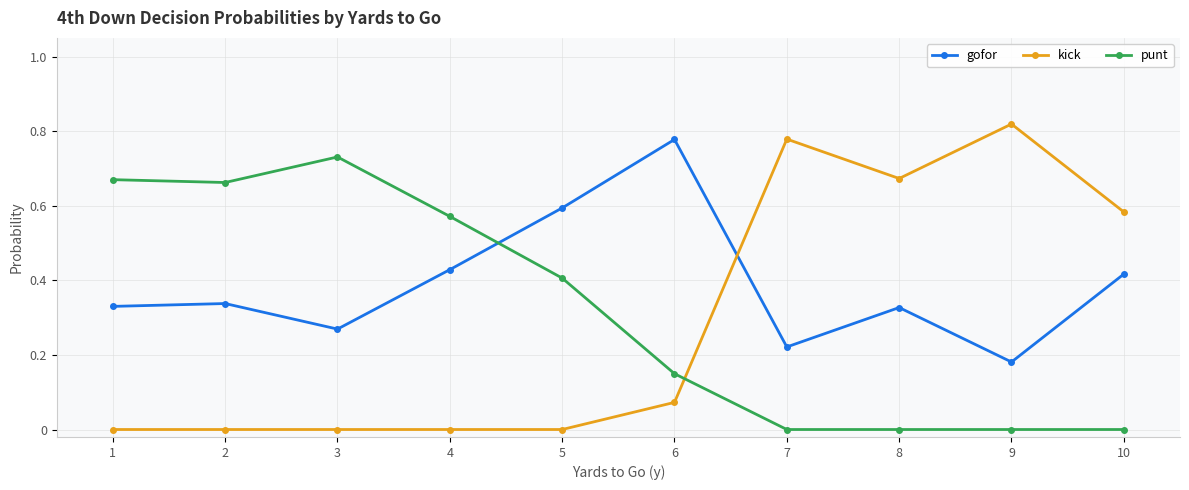

Is the value of punt at 3 greater than the value of gofor at 9?

Yes